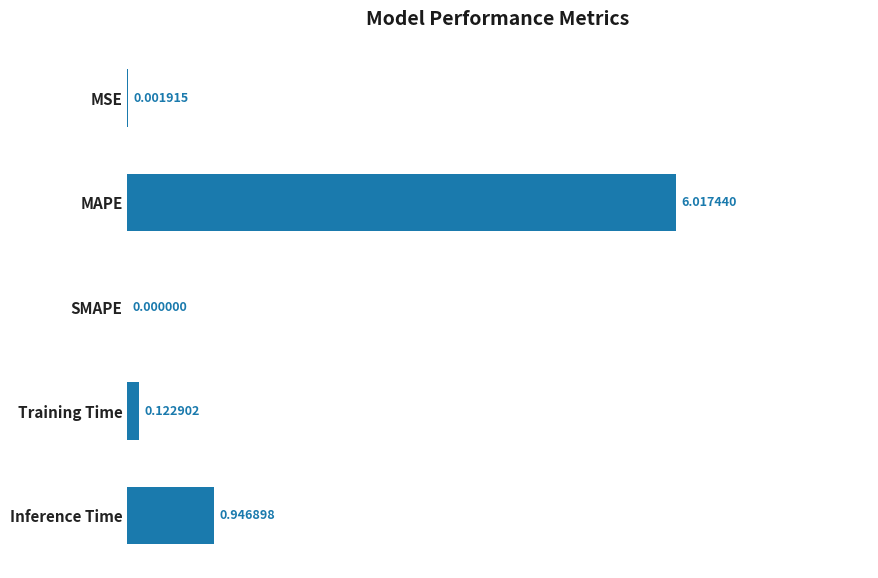

Which category has the highest value across all series?

MAPE